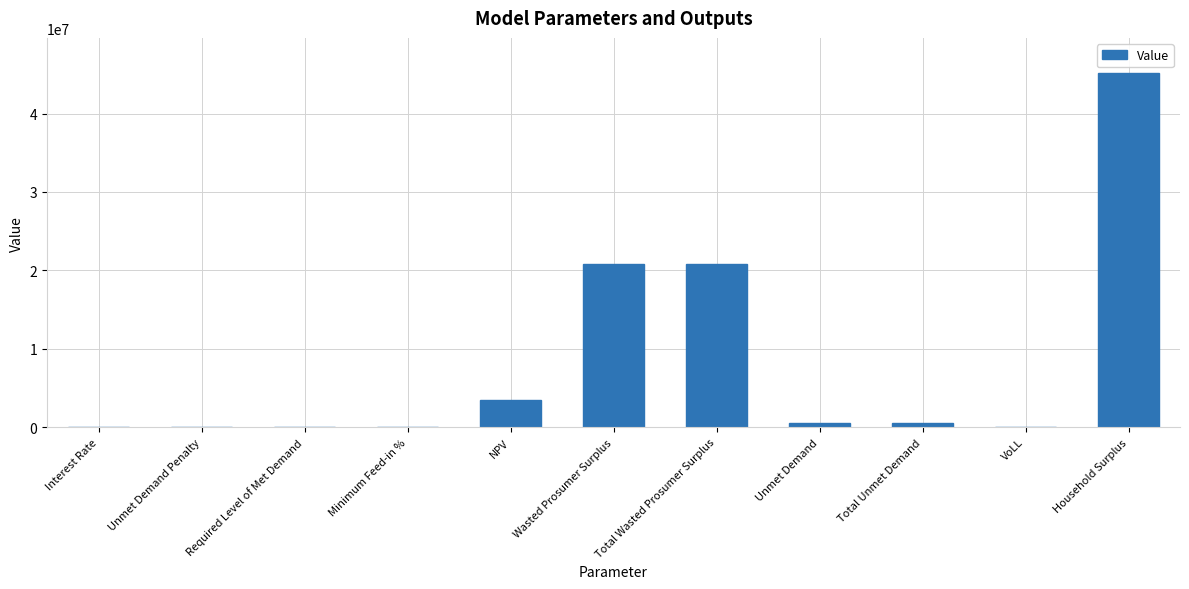

The value at Required Level of Met Demand is -15924156.4. True or false?

False